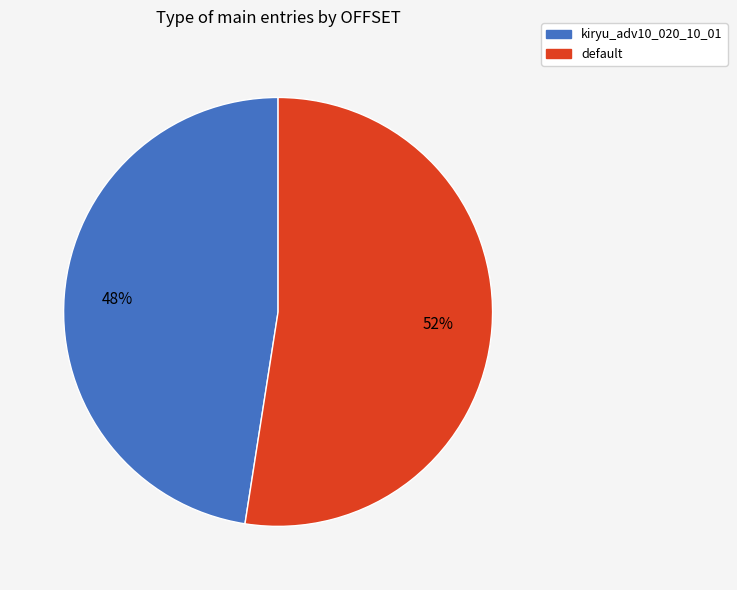

What is the ratio of the value at default to the value at kiryu_adv10_020_10_01?

1.1